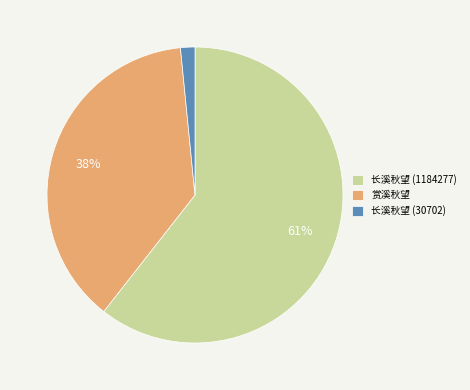

True or false: 赏溪秋望 accounts for 38% of the total.

True